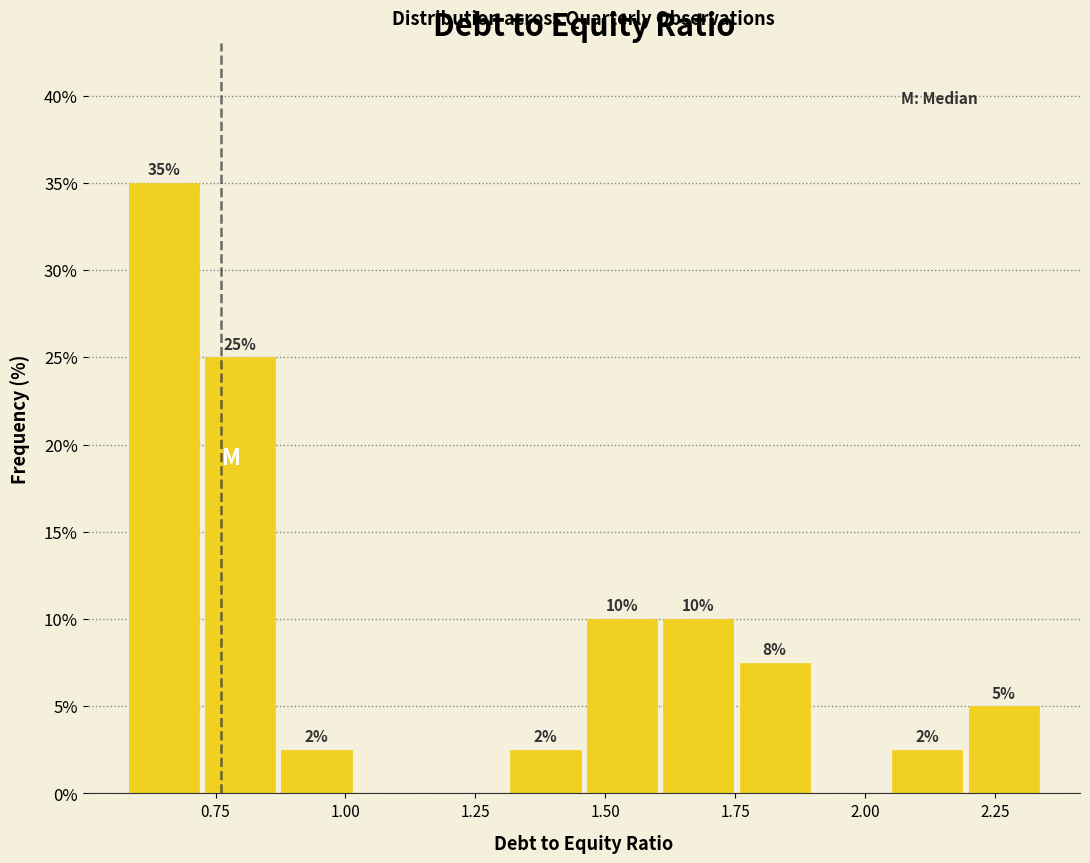

Around what value on the x-axis is the tallest bar? Give the approximate position of its centre, as read against the axis.

0.65